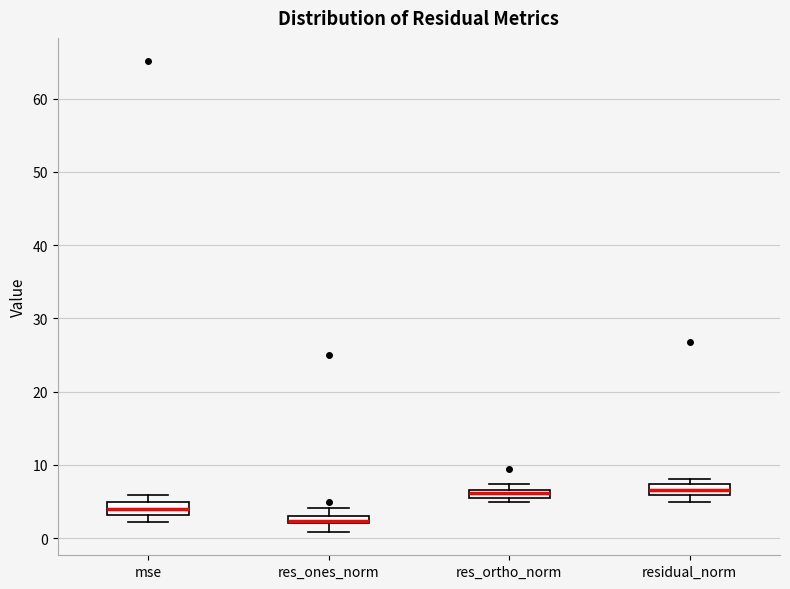

Which box's median line is the lowest?

res_ones_norm